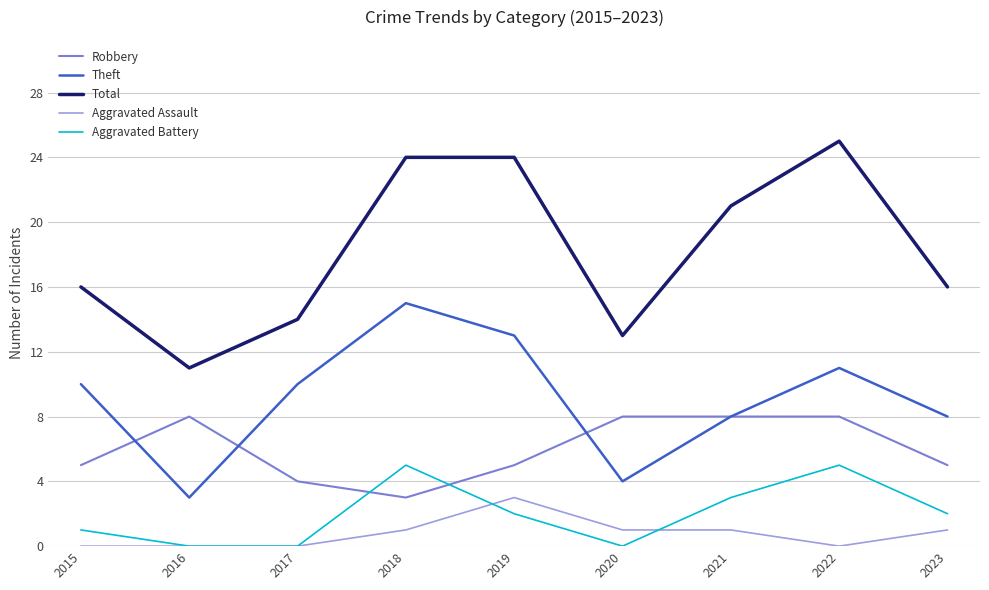

Does the chart have visible grid lines?

Yes